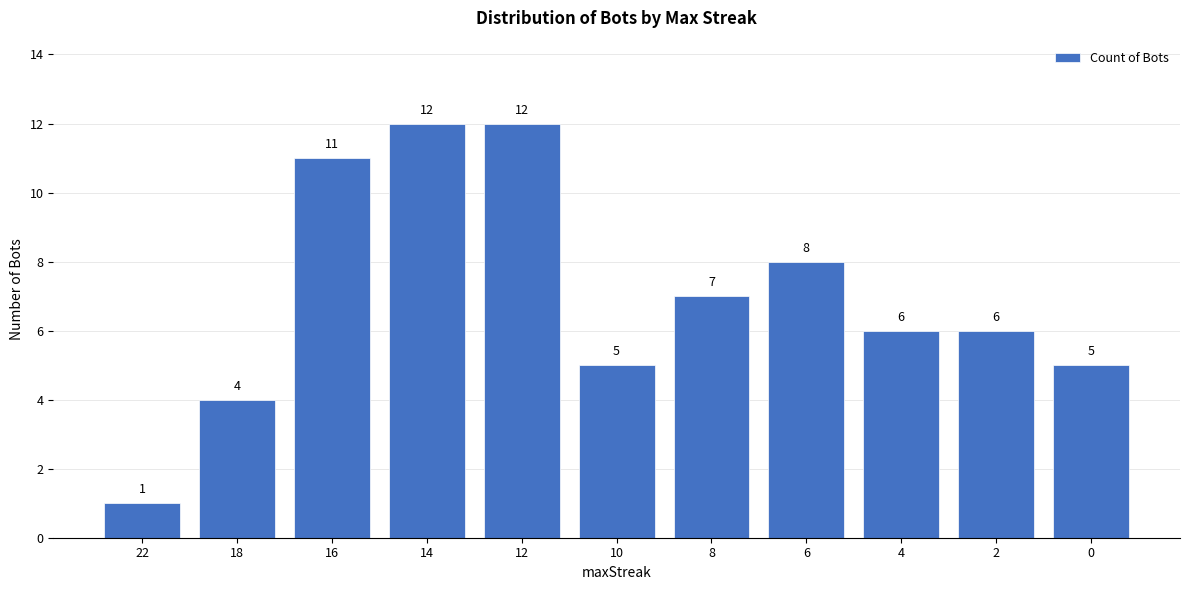

What is the sum of the values at 4 and 6?

14